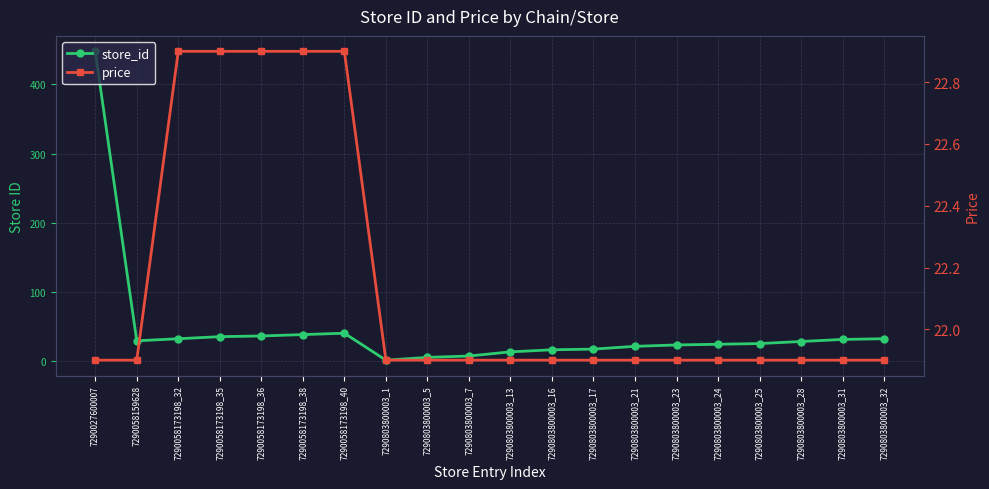

Which series ends up on top after the final intersection of price and store_id?

store_id